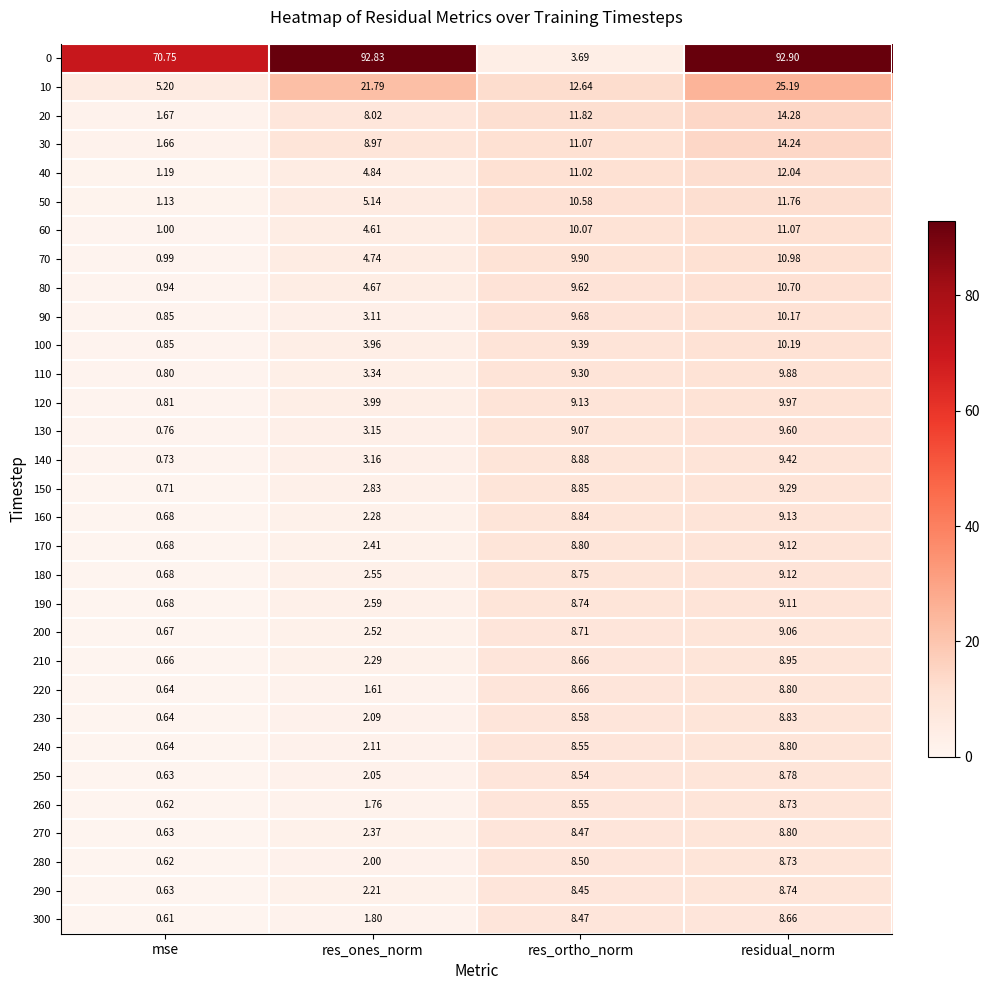

Which label corresponds to the largest value in the chart?

residual_norm